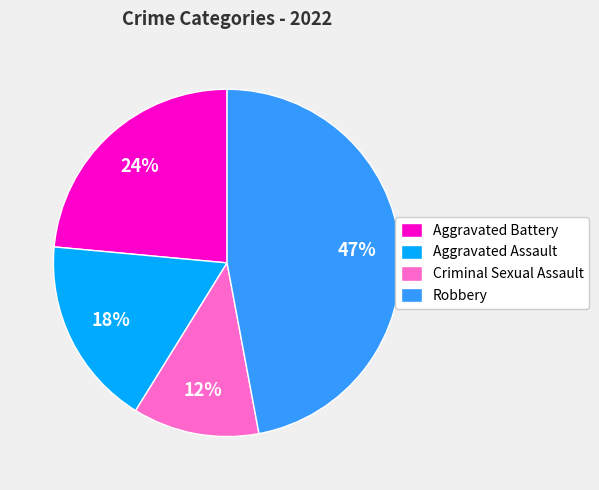

What is the smallest slice in the pie chart?

Criminal Sexual Assault